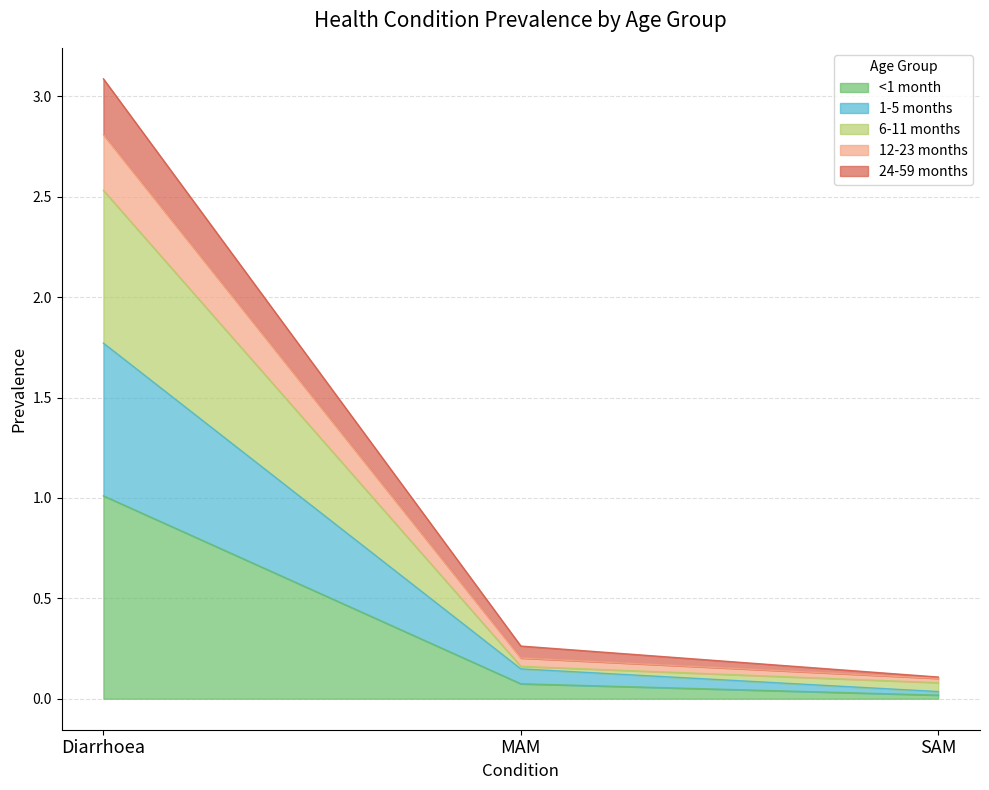

Which category has the lowest value in the <1 month series?

SAM